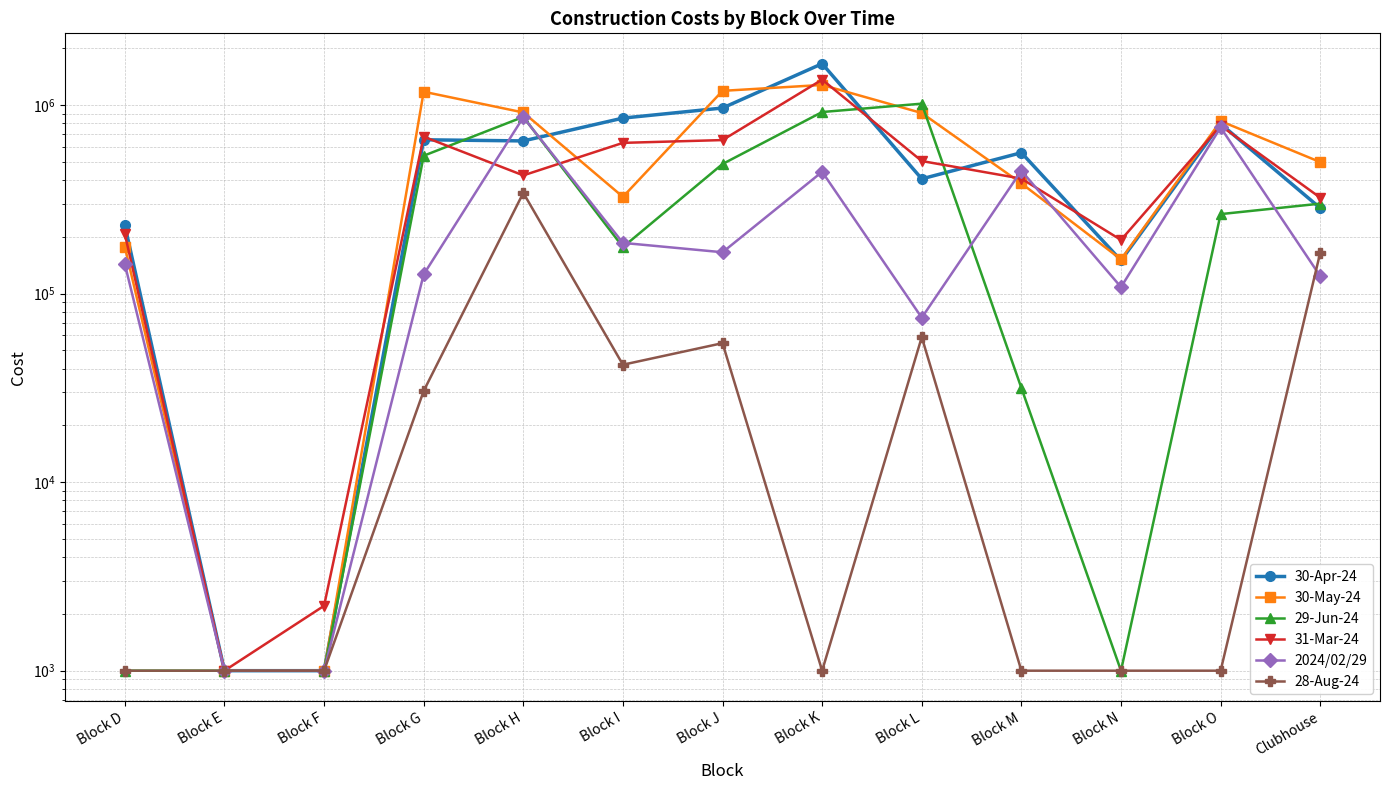

What is the sum of the 29-Jun-24 values at Block O and Block I?

440929.2